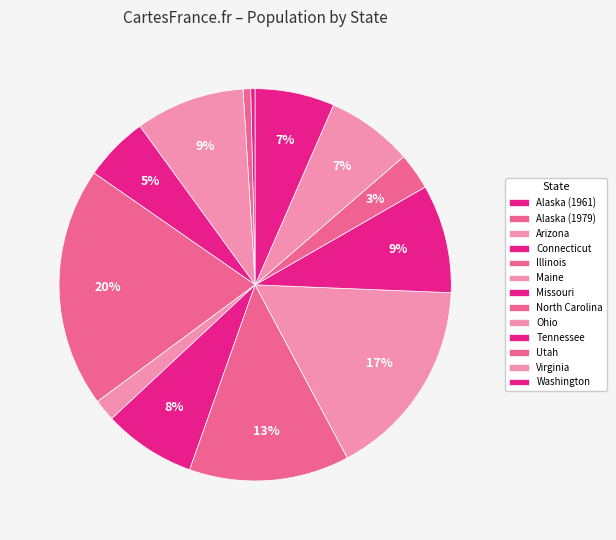

What percentage is the Arizona slice, to the nearest percent?

9%